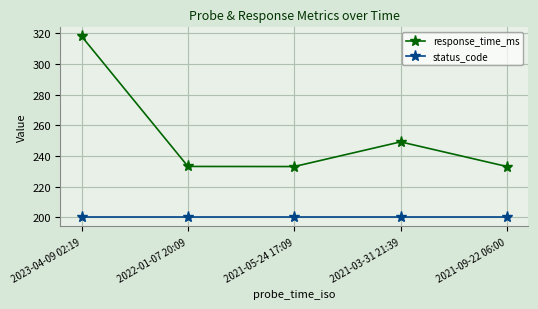

True or false: status_code and response_time_ms cross at least once.

False